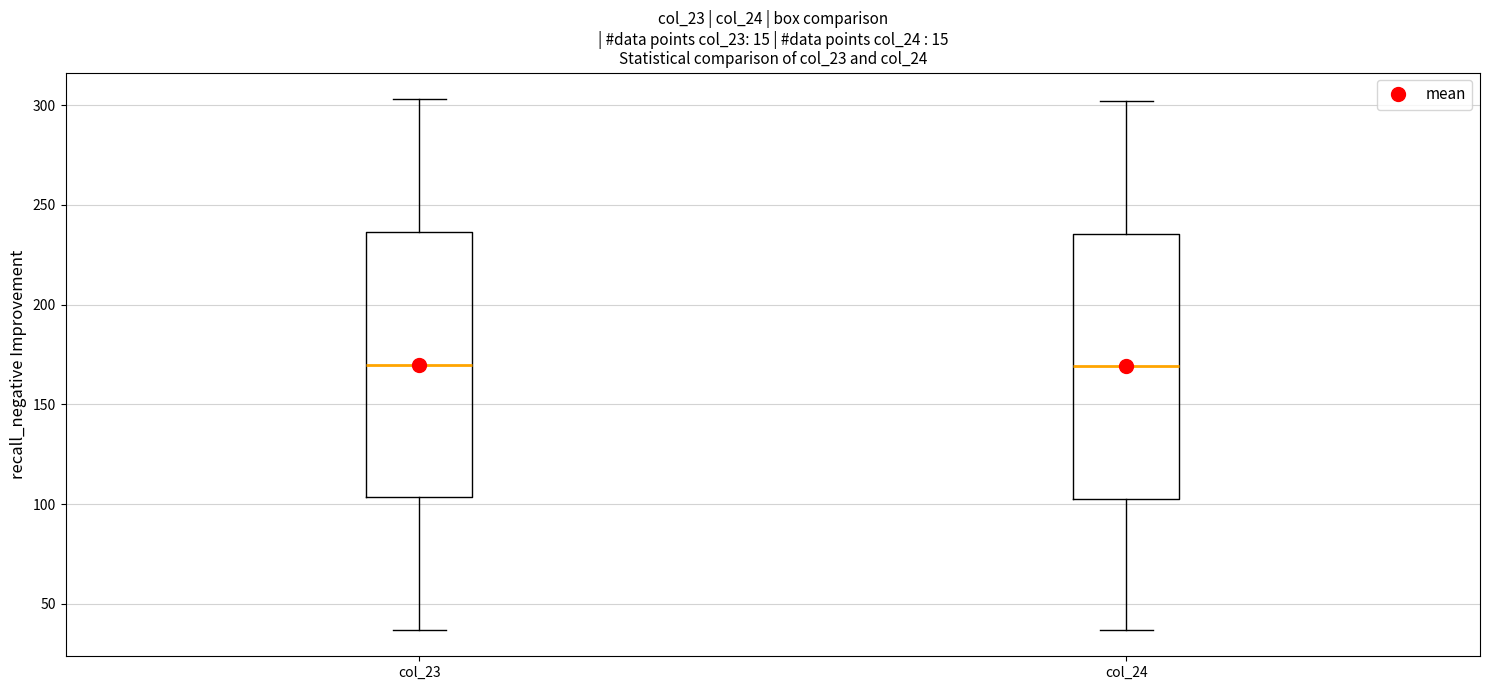

Reading left to right, transcribe this box plot: for each box, give where its median line is, the range the box spans, and where its two whiskers end, as read against the y-axis. The values are not printed on the chart, so give them approximately, as read against the axis.

col_23: median 170, box 105 to 235, whiskers 35 to 305
col_24: median 170, box 105 to 235, whiskers 35 to 300